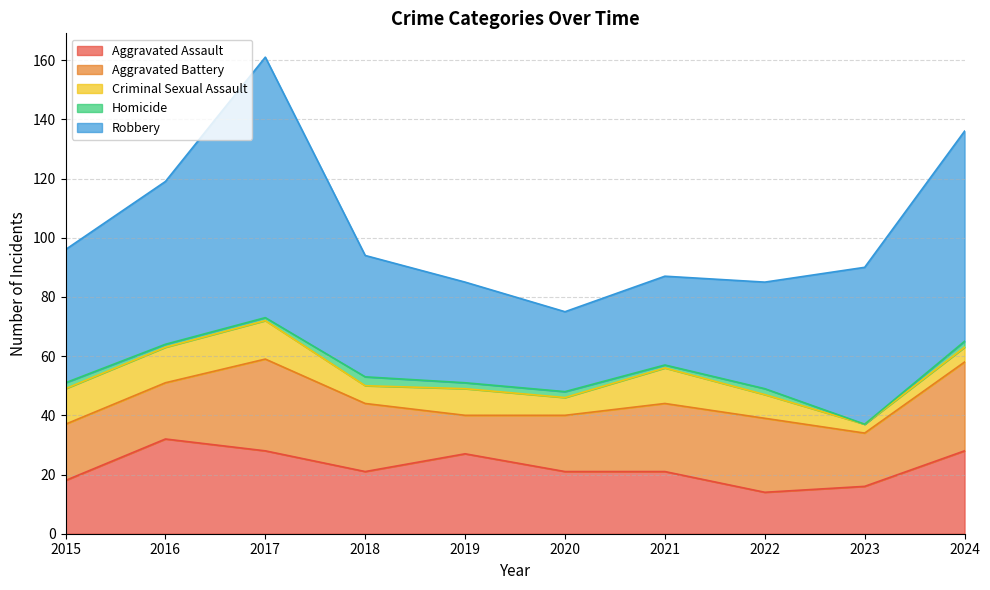

Reading left to right, transcribe all the data shown in this chart.

Aggravated Assault: 2015=18	2016=32	2017=28	2018=21	2019=27	2020=21	2021=21	2022=14	2023=16	2024=28
Aggravated Battery: 2015=19	2016=19	2017=31	2018=23	2019=13	2020=19	2021=23	2022=25	2023=18	2024=30
Criminal Sexual Assault: 2015=12	2016=12	2017=13	2018=6	2019=9	2020=6	2021=12	2022=8	2023=3	2024=5
Homicide: 2015=2	2016=1	2017=1	2018=3	2019=2	2020=2	2021=1	2022=2	2023=0	2024=2
Robbery: 2015=45	2016=55	2017=88	2018=41	2019=34	2020=27	2021=30	2022=36	2023=53	2024=71